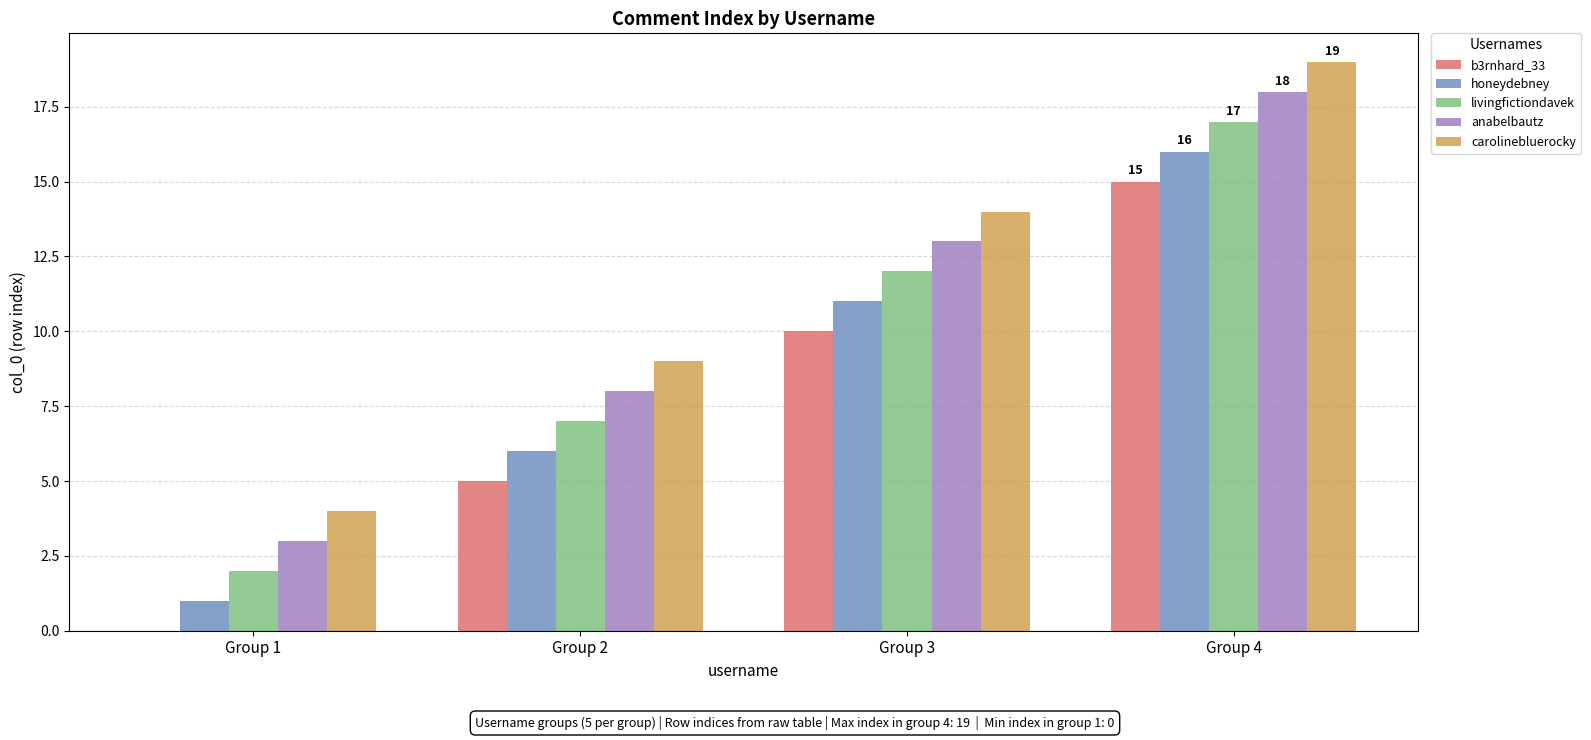

Reading left to right, transcribe all the data shown in this chart.

b3rnhard_33: Group 1=0	Group 2=5	Group 3=10	Group 4=15
honeydebney: Group 1=1	Group 2=6	Group 3=11	Group 4=16
livingfictiondavek: Group 1=2	Group 2=7	Group 3=12	Group 4=17
anabelbautz: Group 1=3	Group 2=8	Group 3=13	Group 4=18
carolinebluerocky: Group 1=4	Group 2=9	Group 3=14	Group 4=19